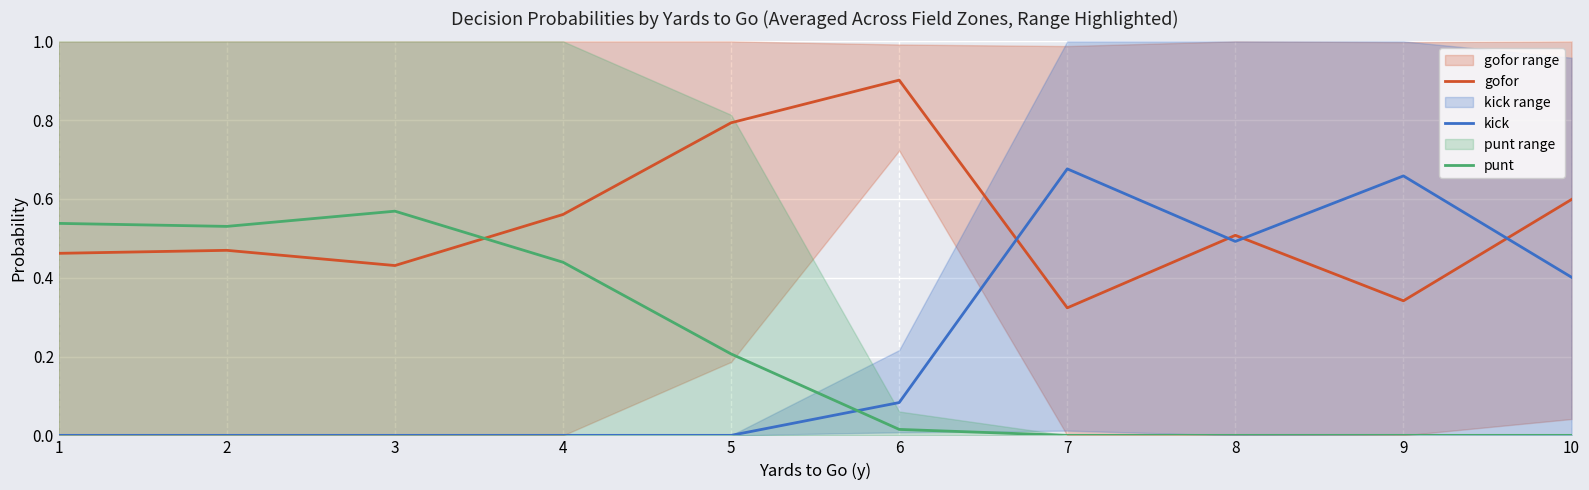

How many times do punt and gofor cross each other?

1